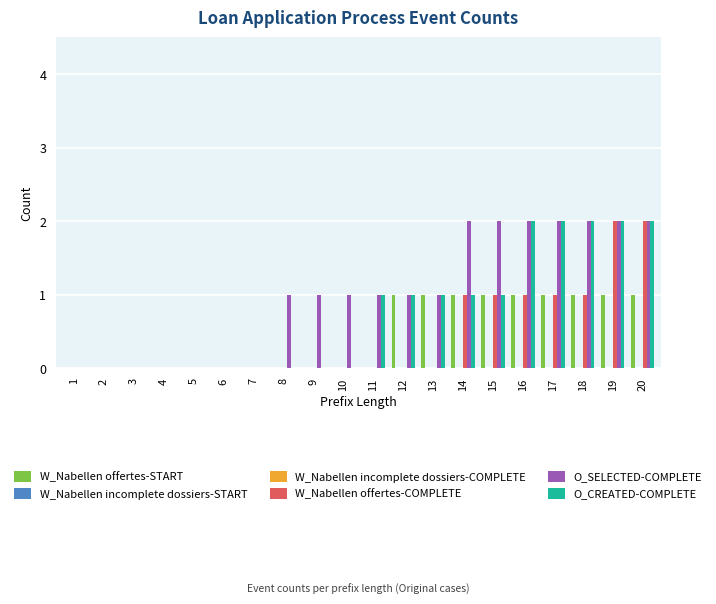

Rank the categories by O_CREATED-COMPLETE value from lowest to highest.

1, 2, 3, 4, 5, 6, 7, 8, 9, 10, 11, 12, 13, 14, 15, 16, 17, 18, 19, 20